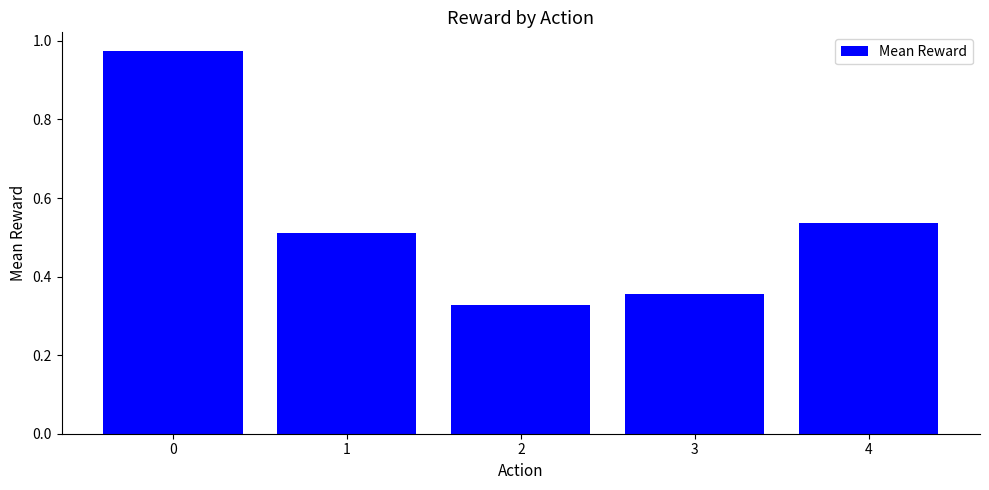

Rank the categories by value from highest to lowest.

0, 4, 1, 3, 2